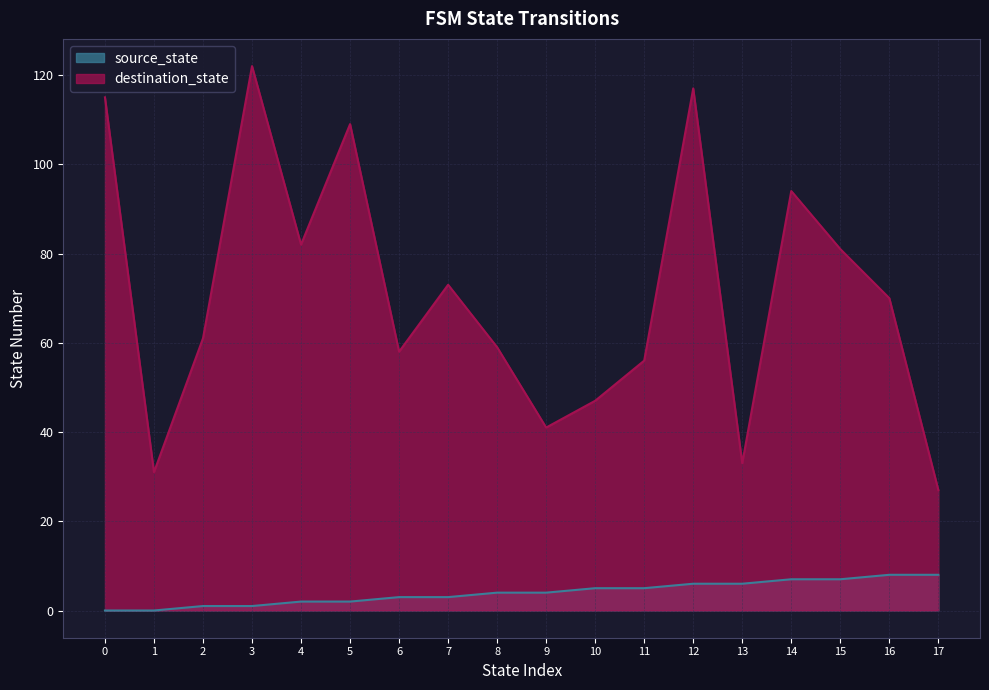

List the series in order of their peak value, highest first.

destination_state, source_state